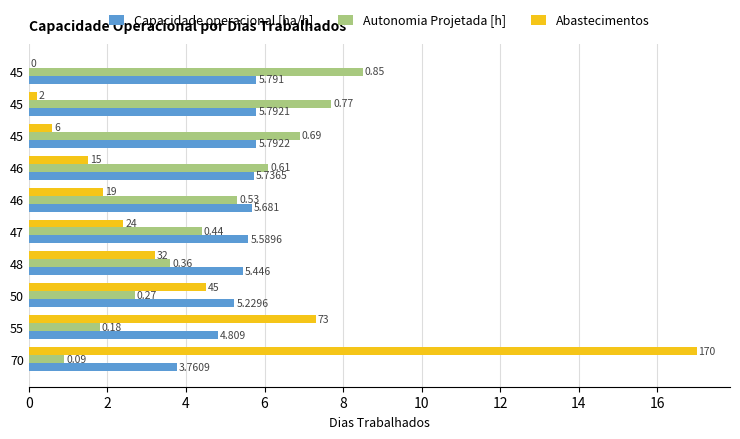

What are all the series names shown in the legend?

Capacidade operacional [ha/h], Autonomia Projetada [h], Abastecimentos